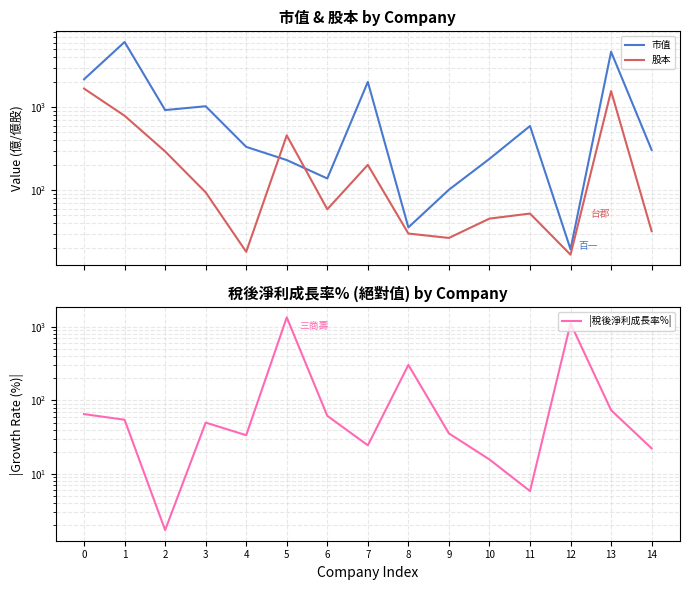

What is the sum of all 市值 values?

18994.6